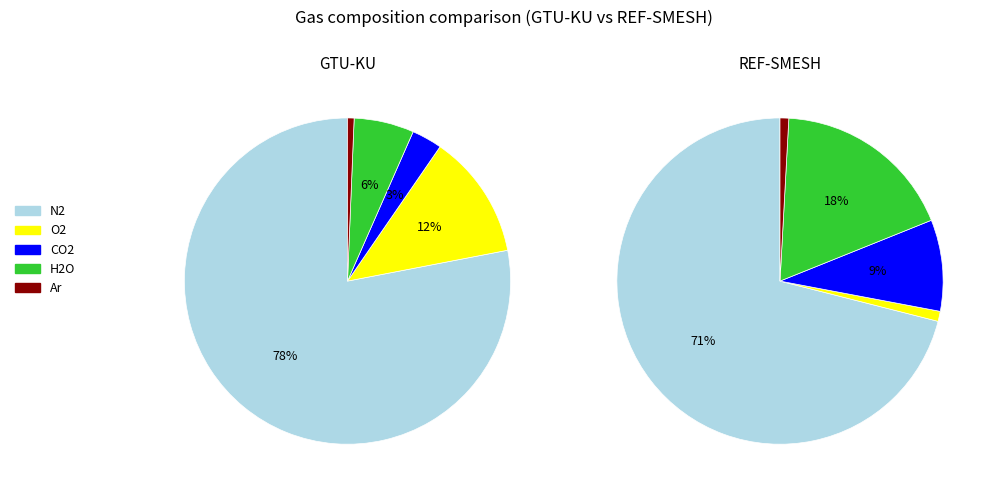

How many segments does this pie chart have?

5